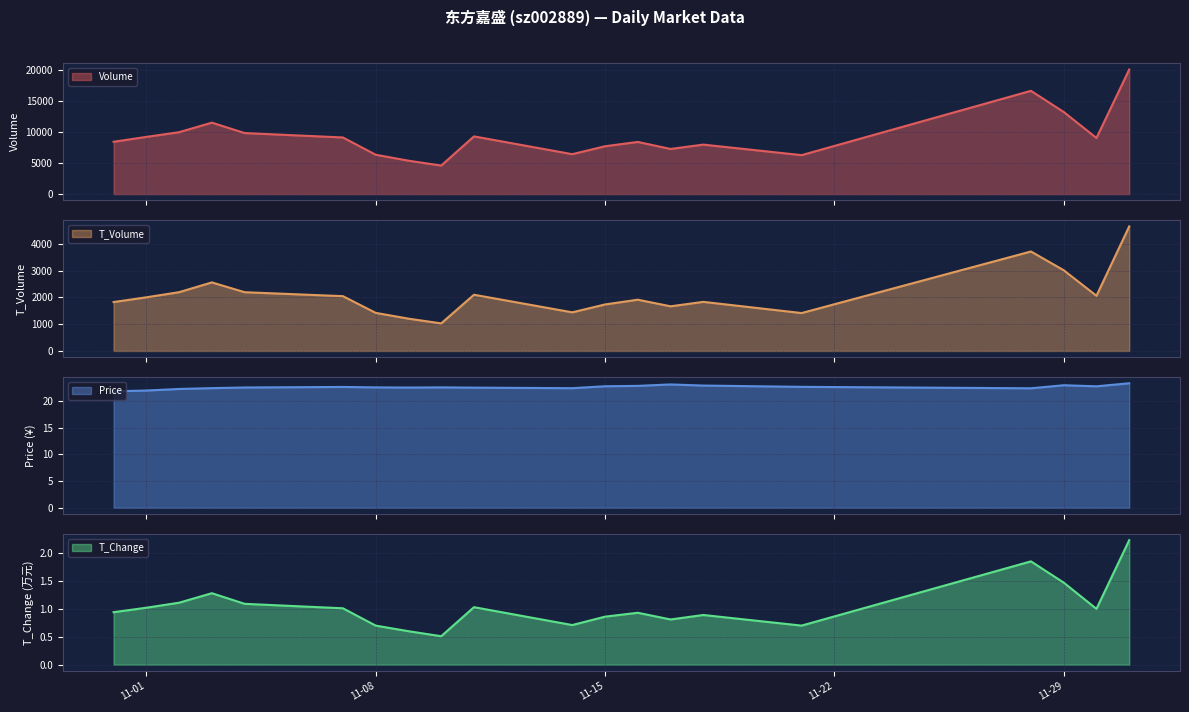

Which series has the widest spread of values?

Volume line